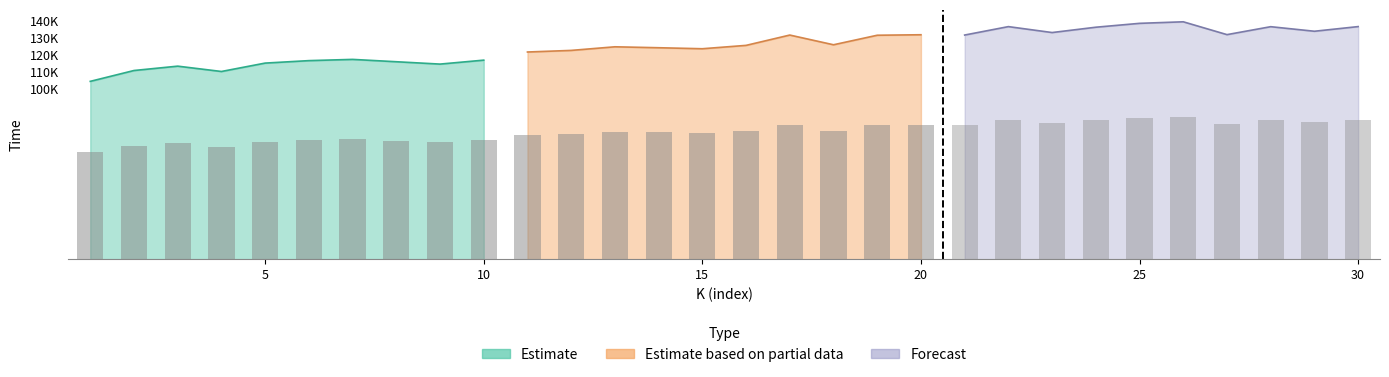

What is the sum of all Estimate values?

1137851.0